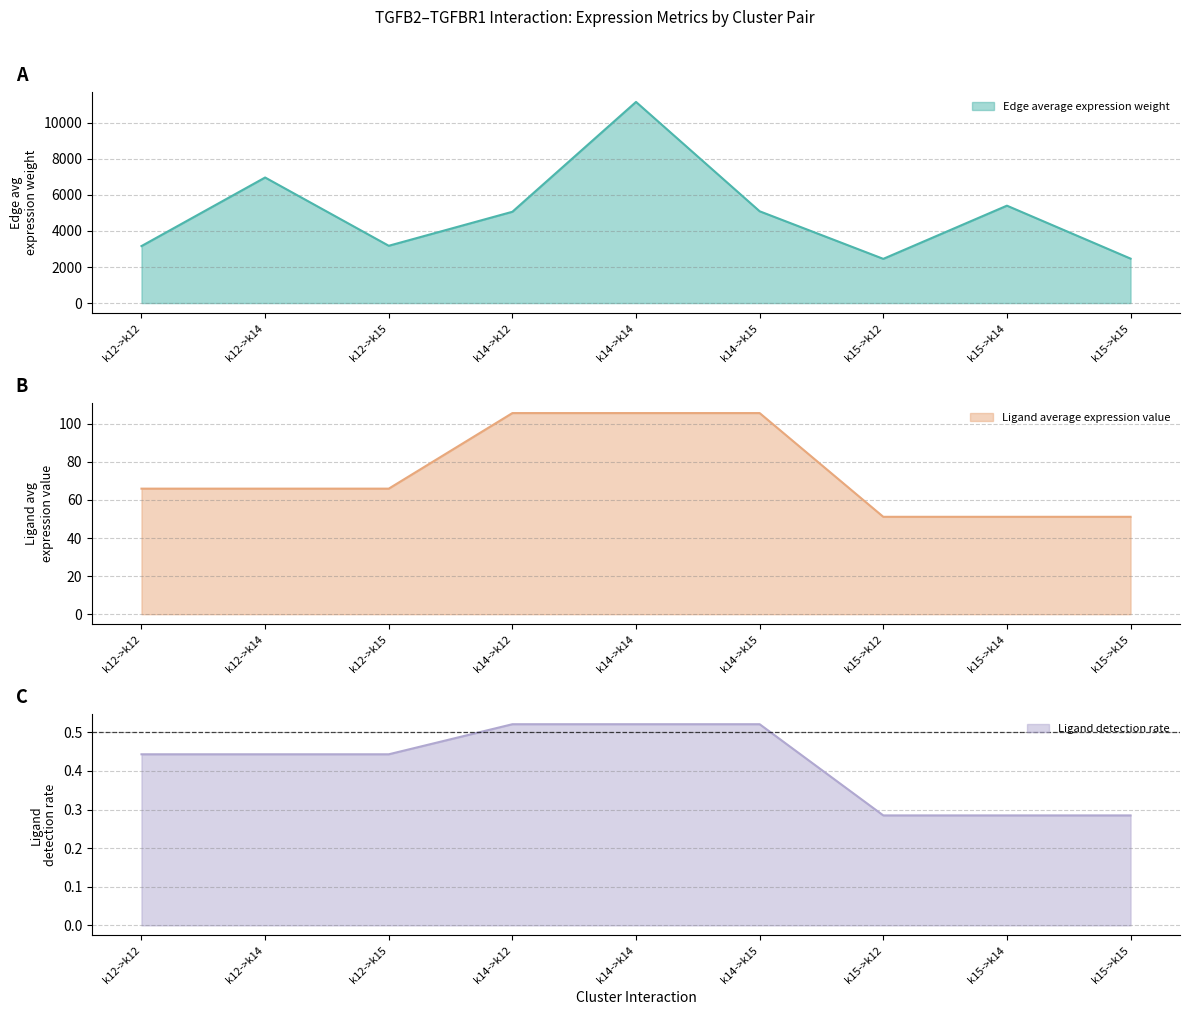

What is the sum of all Ligand average expression value values?

668.3